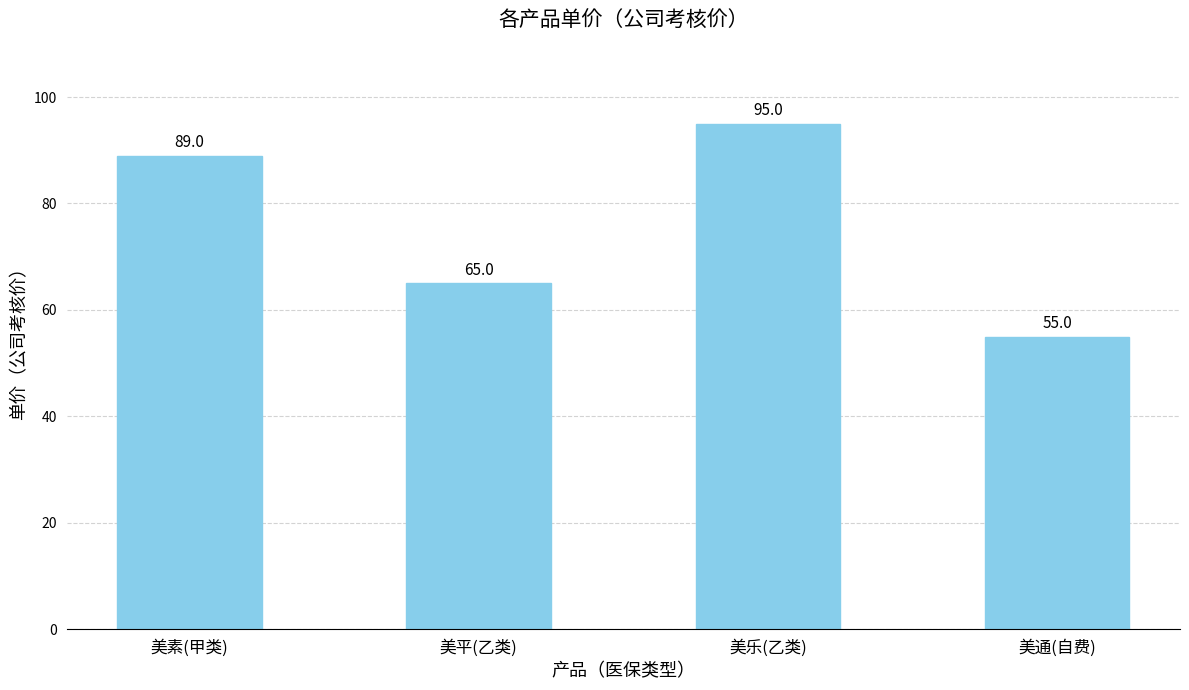

What is the ratio of the value at 美通(自费) to the value at 美乐(乙类)?

0.6